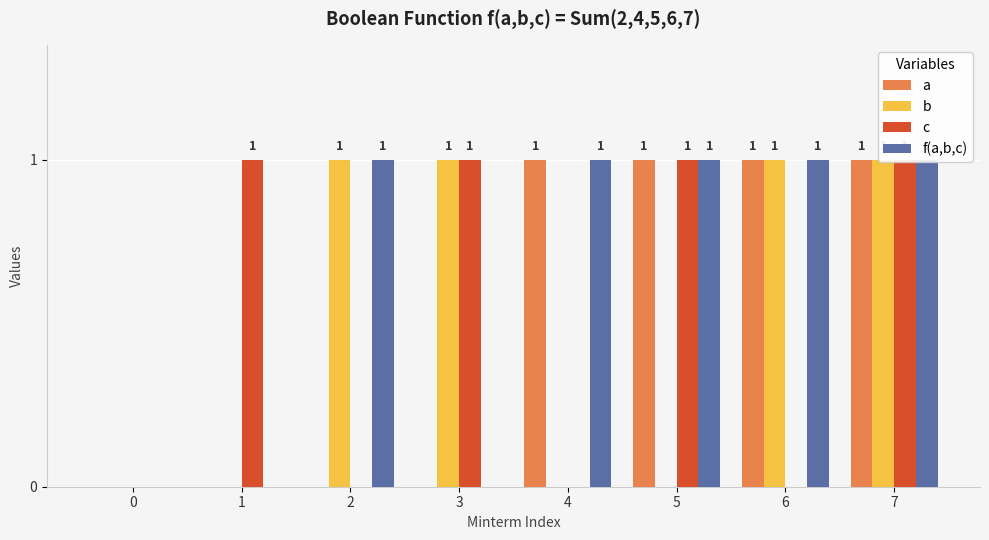

How many values in the b series are below 1?

4